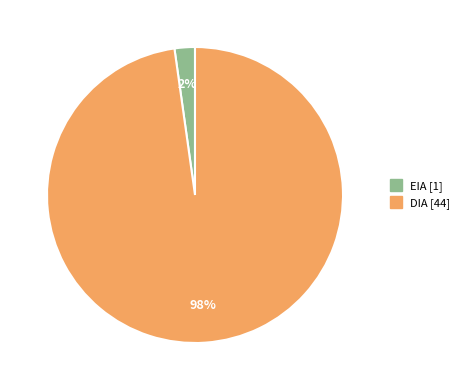

What is the largest slice in the pie chart?

DIA